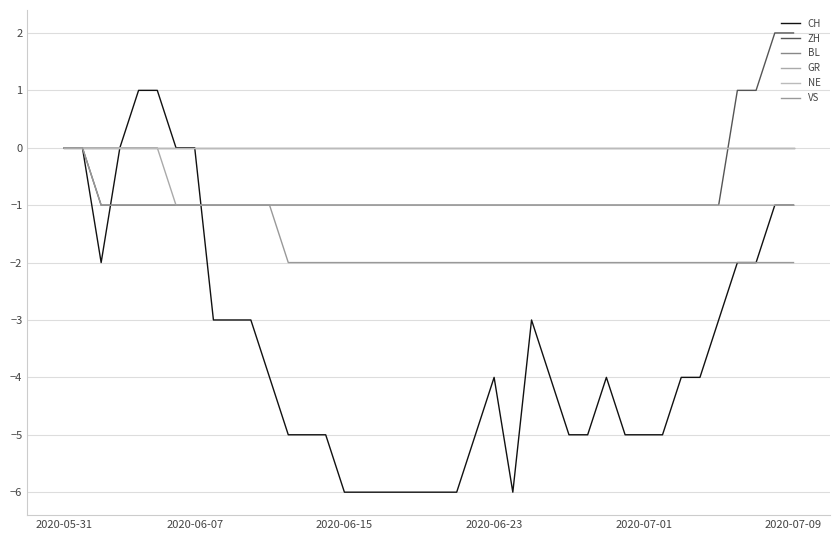

Which series has the widest spread of values?

CH